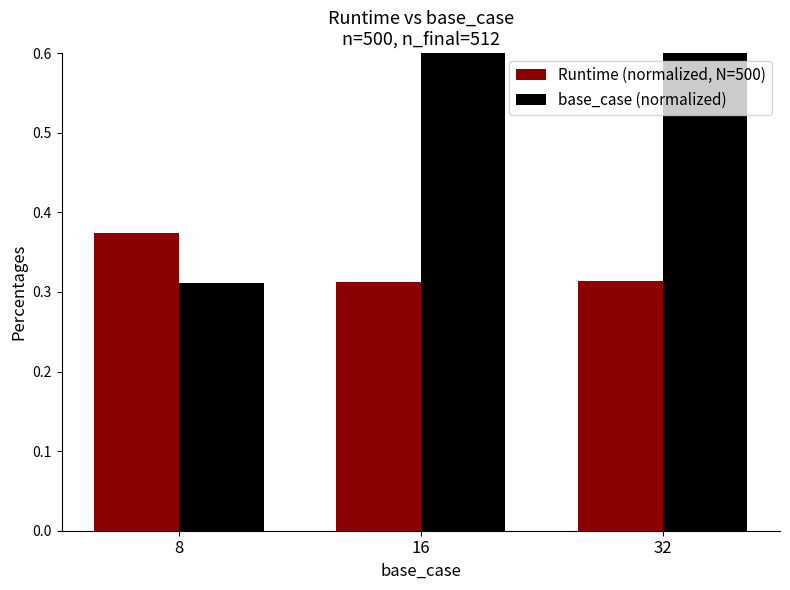

What are all the series names shown in the legend?

Runtime (normalized, N=500), base_case (normalized)